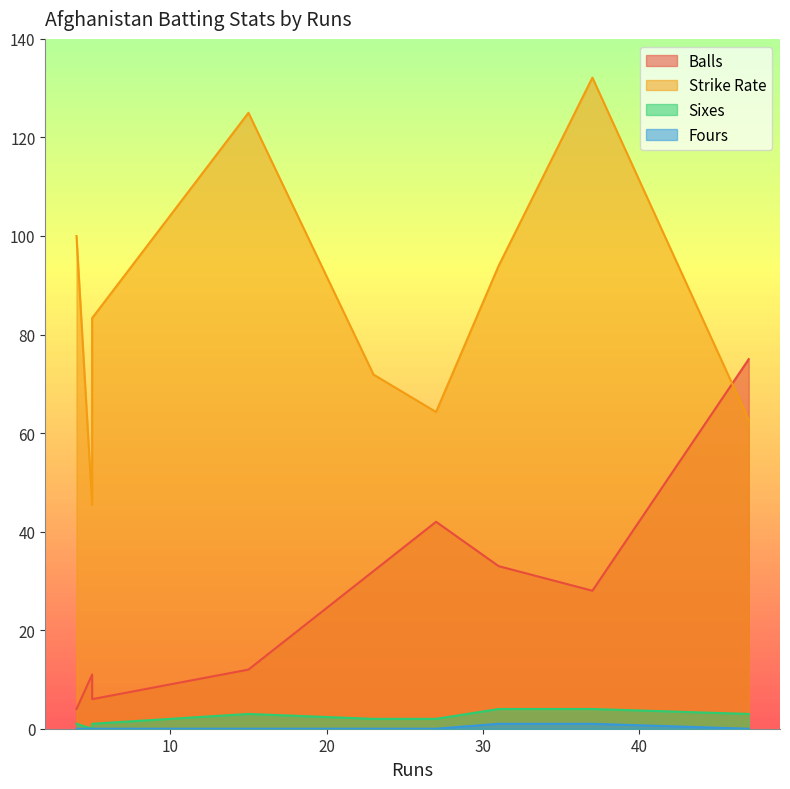

In sixes, how many points are higher than both neighbors (excluding endpoints)?

1